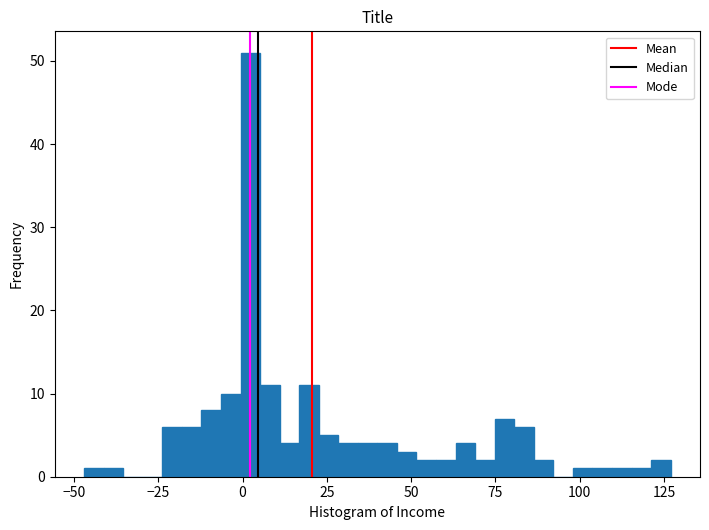

Read against the x-axis, roughly where is the centre of the tallest bar?

0